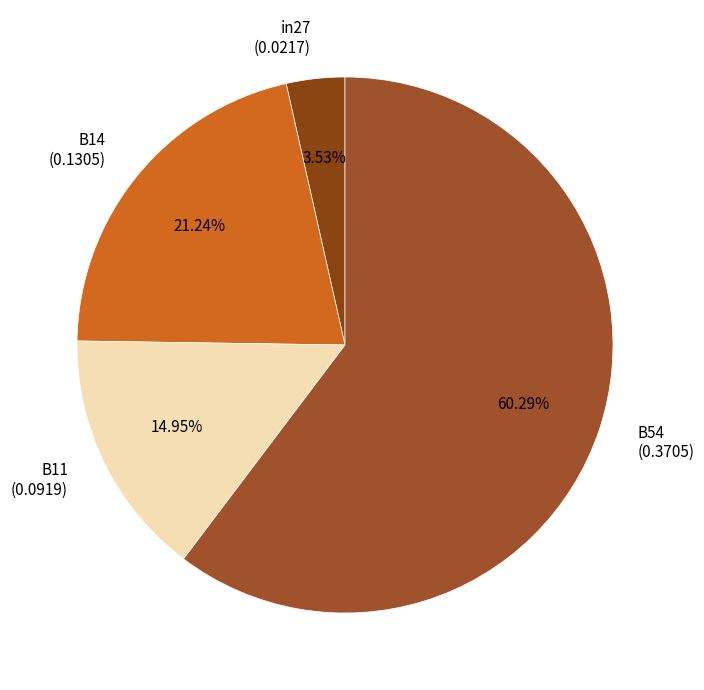

Rank the categories by value from highest to lowest.

B54 (0.3705), B14 (0.1305), B11 (0.0919), in27 (0.0217)